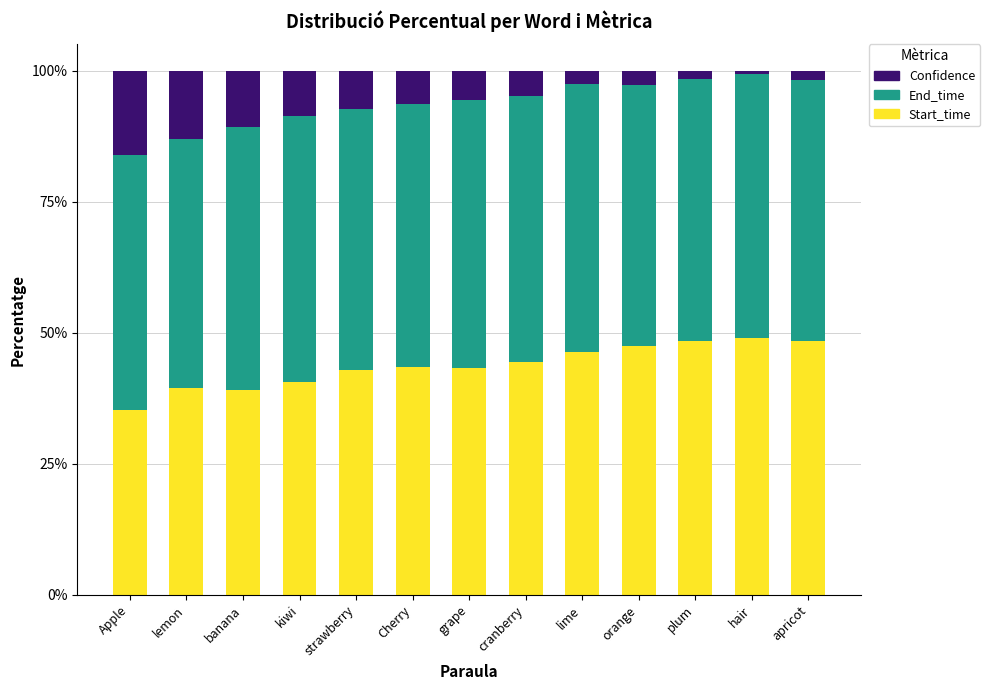

What is the sum of all Start_time values?

567.5